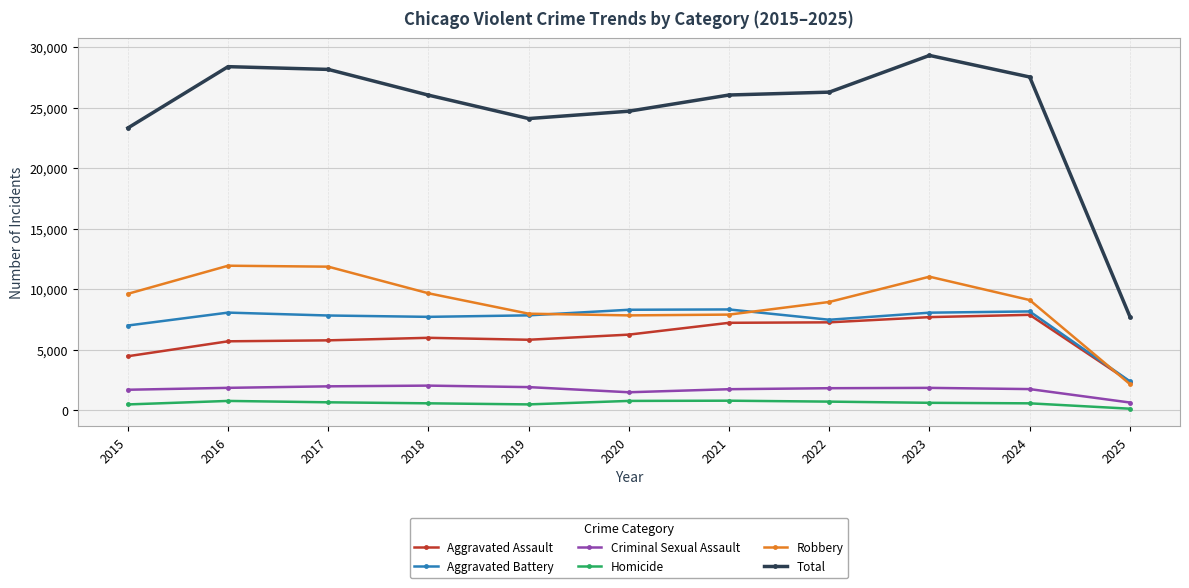

True or false: Aggravated Battery has more than 1 interior local peaks.

True